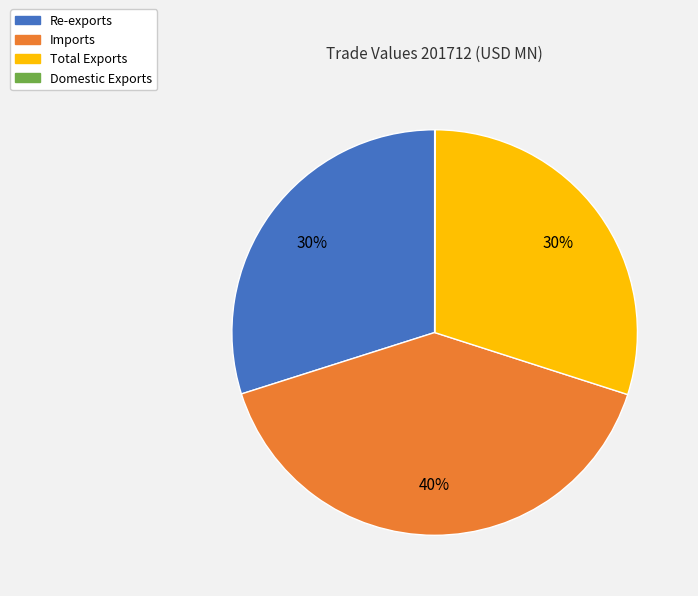

Is the sum of Imports and Total Exports greater than half?

Yes